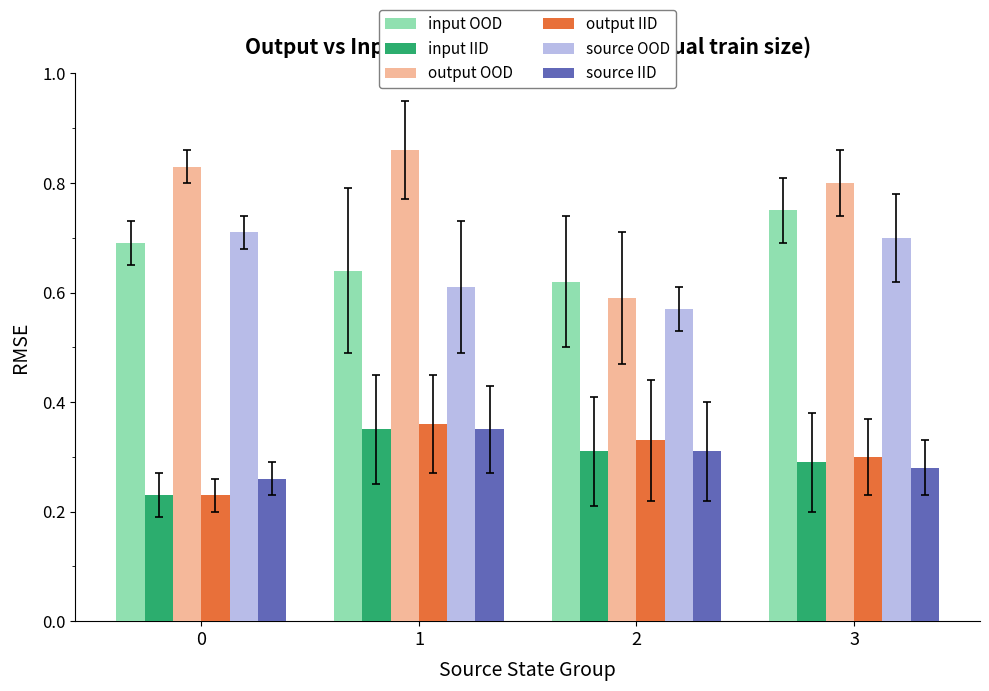

The value of source OOD at 3 is 0.7. True or false?

True